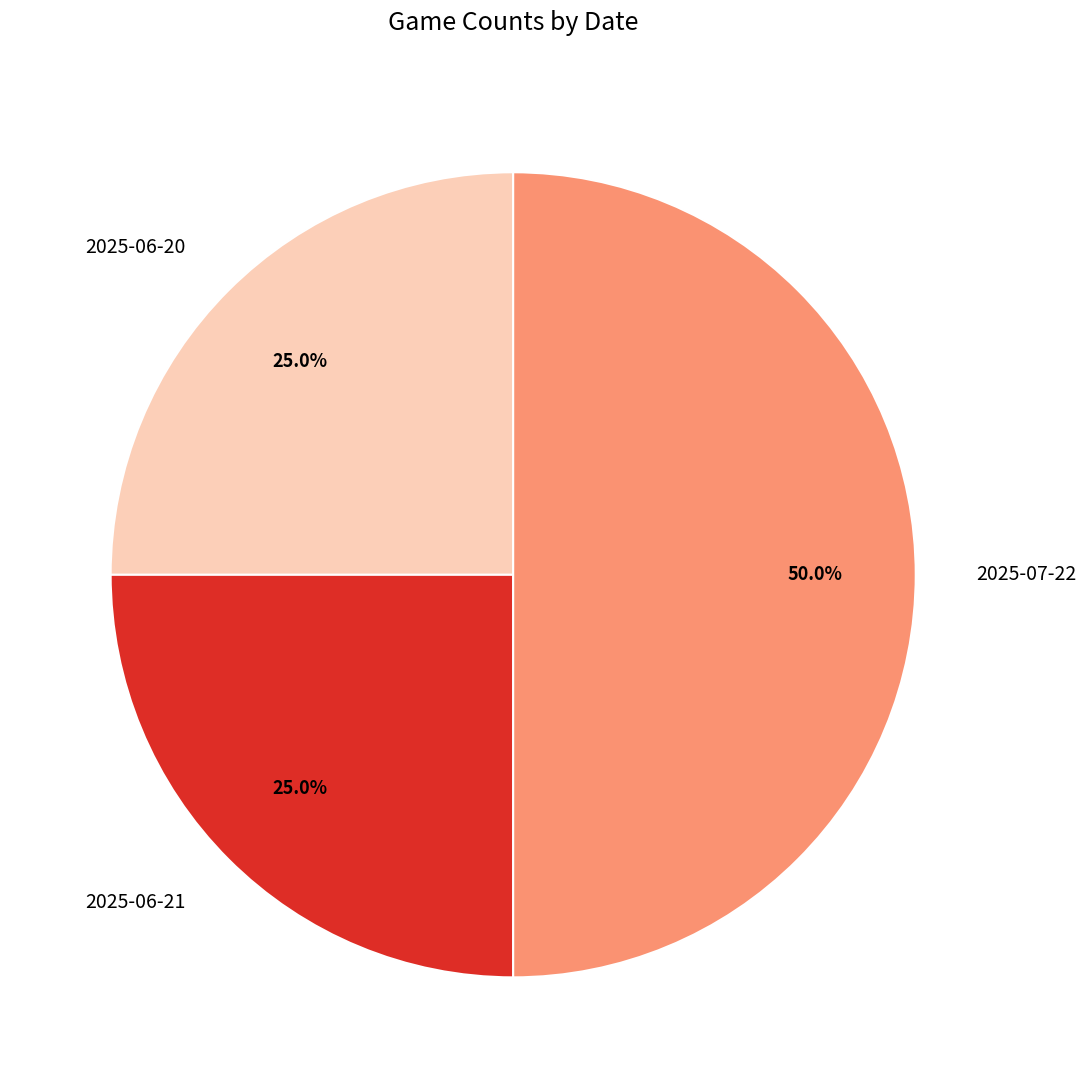

Approximately how many times larger is the value at 2025-06-20 compared to 2025-06-21?

1.0